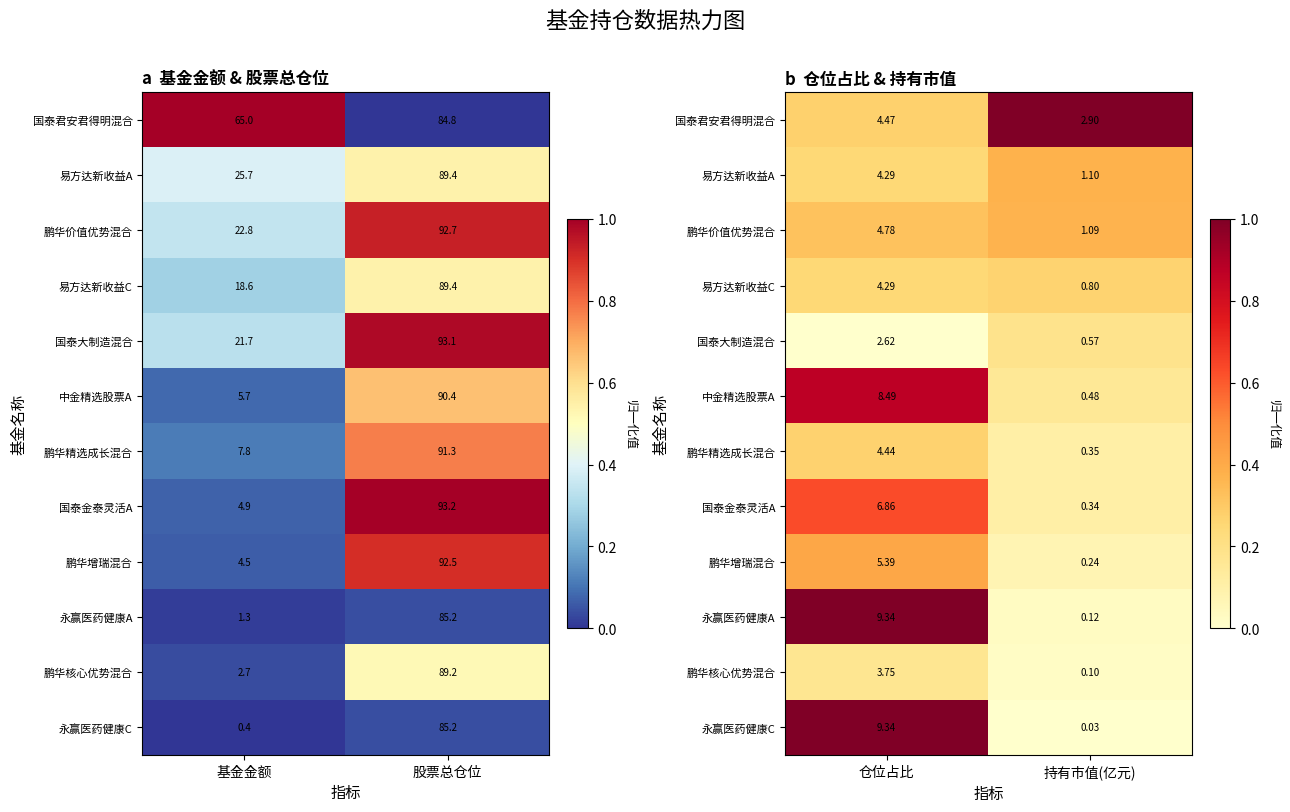

The 鹏华增瑞混合 series shows 0.0 at 持有市值(亿元). True or false?

False